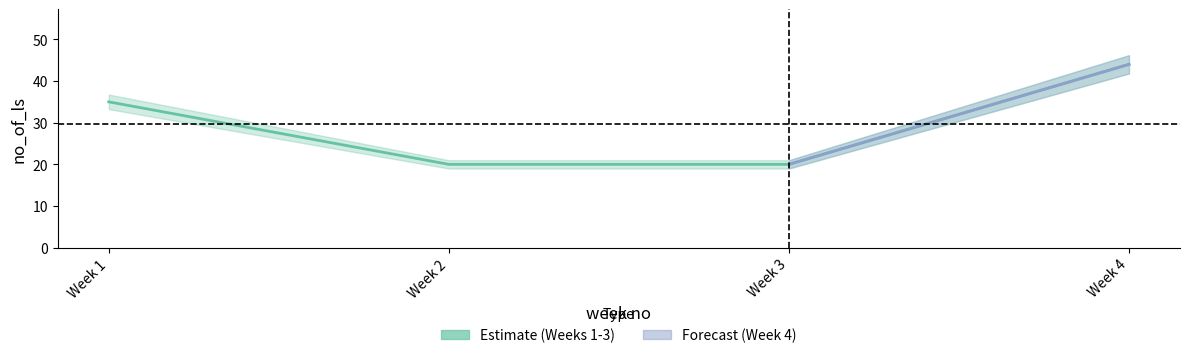

At which category does the chart reach its peak across all series?

Week 4